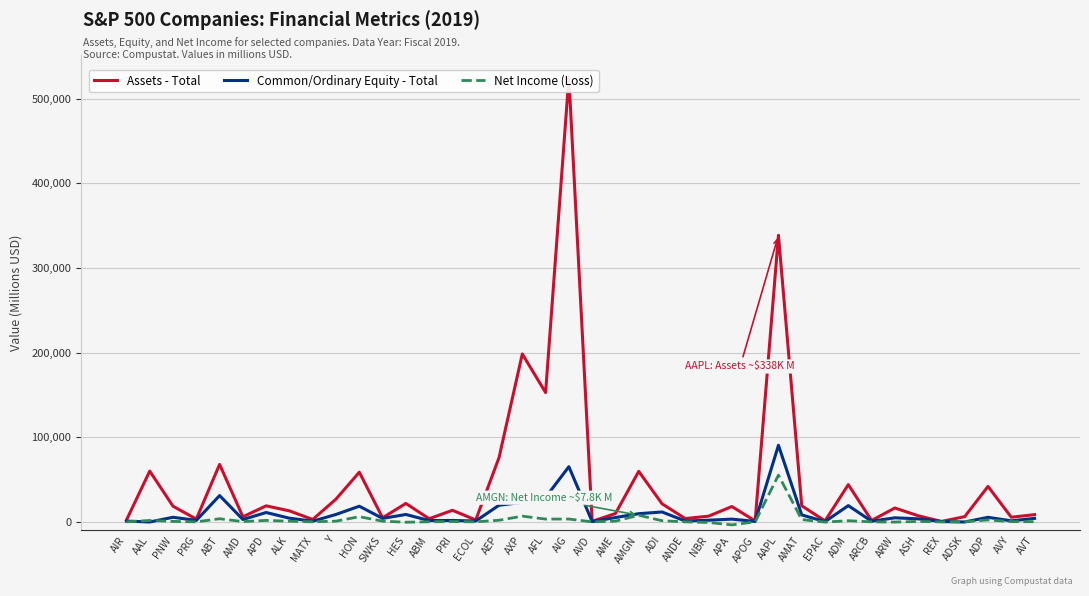

How many values in Common/Ordinary Equity - Total are above zero?

38